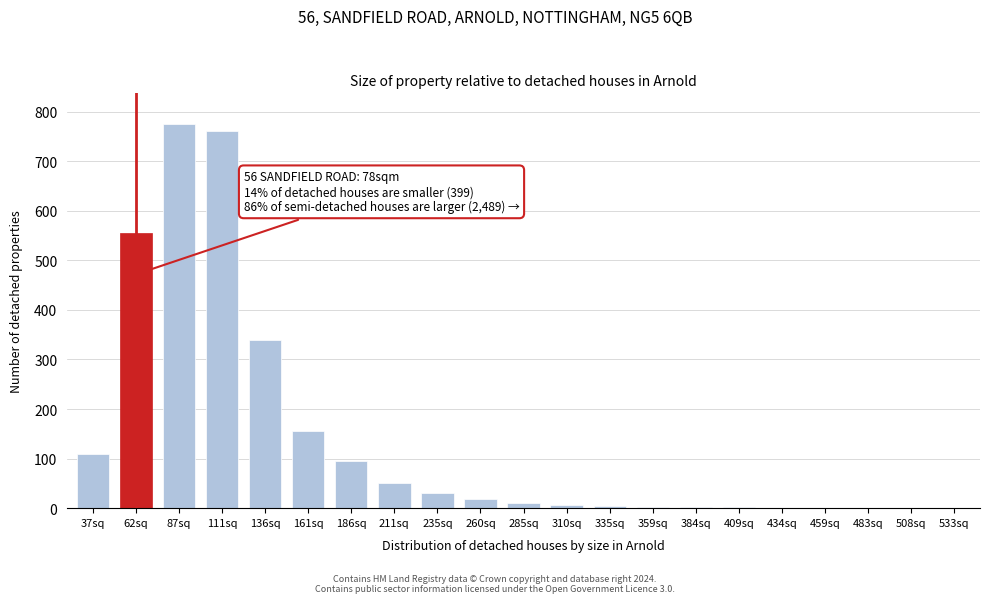

What is the approximate value at 62sq?

555